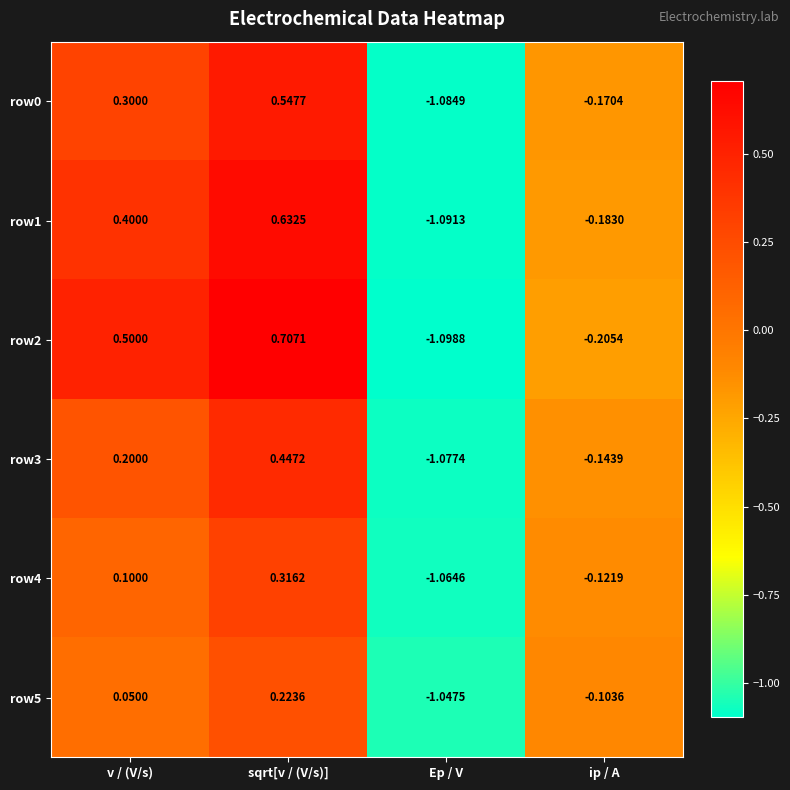

List the labels in order of row3 value, smallest first.

Ep / V, ip / A, v / (V/s), sqrt[v / (V/s)]